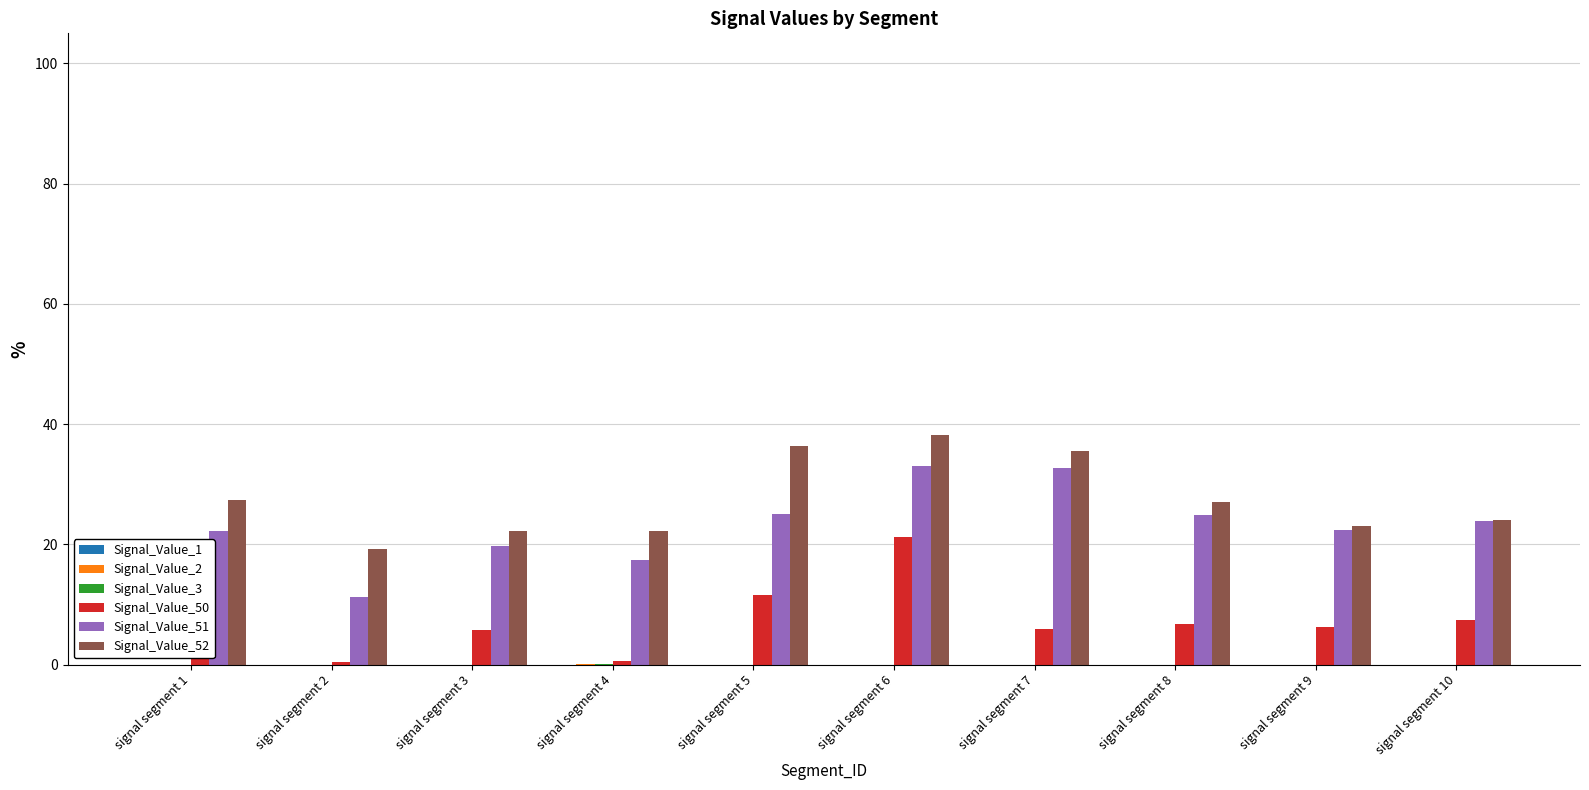

The Signal_Value_52 series shows 62.9 at signal segment 5. True or false?

False